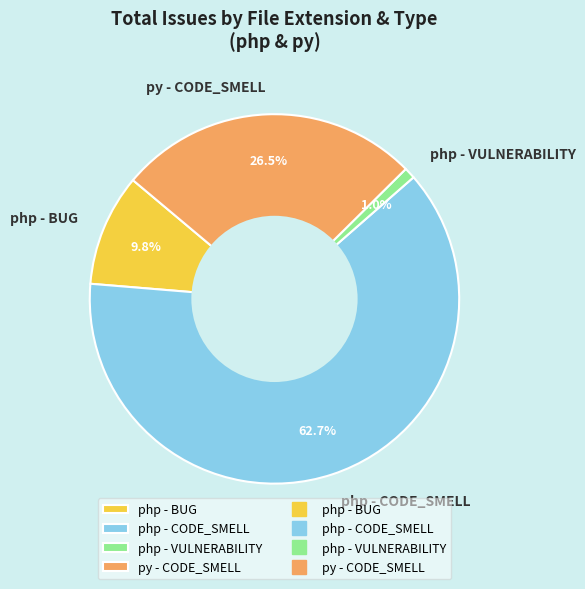

Which has a higher value, php - VULNERABILITY or py - CODE_SMELL?

py - CODE_SMELL